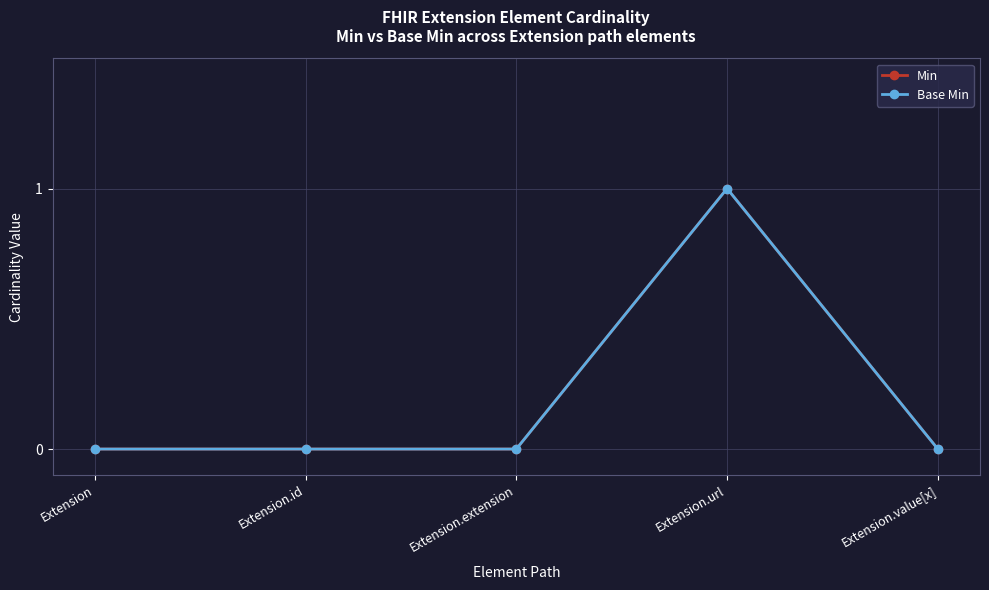

What is the difference between the Base Min values at Extension.url and Extension.extension?

1